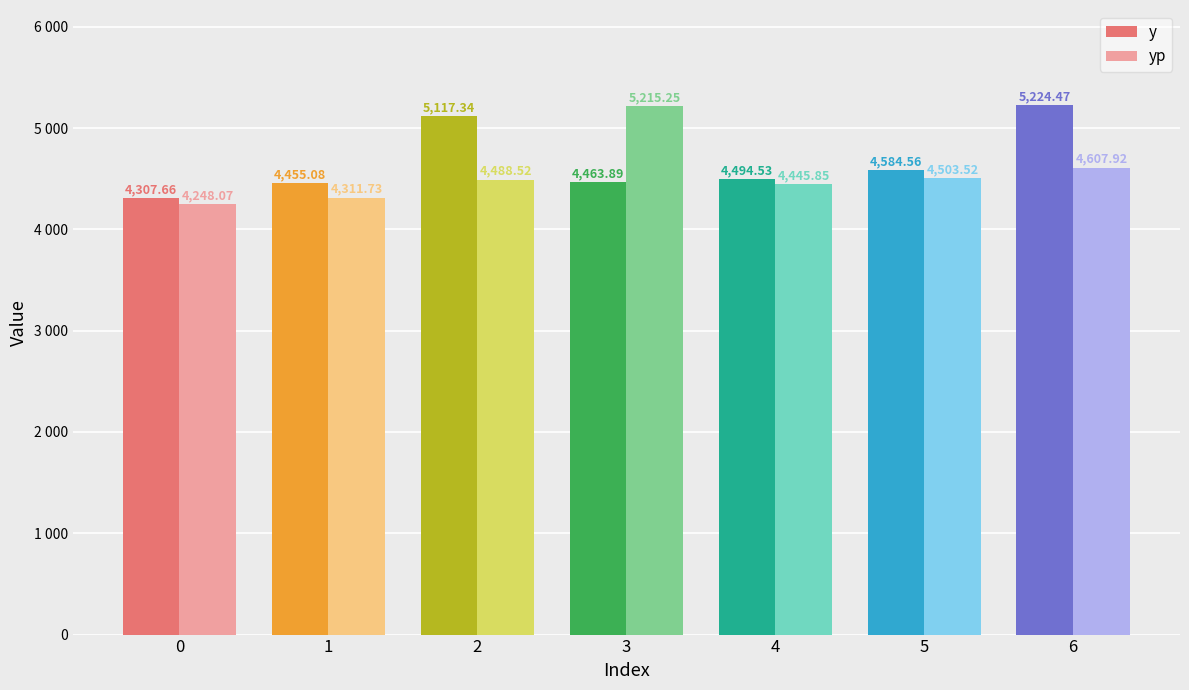

Reading left to right, list all the values displayed in this chart.

y: 0=4307.7	1=4455.1	2=5117.3	3=4463.9	4=4494.5	5=4584.6	6=5224.5
yp: 0=4248.1	1=4311.7	2=4488.5	3=5215.3	4=4445.8	5=4503.5	6=4607.9